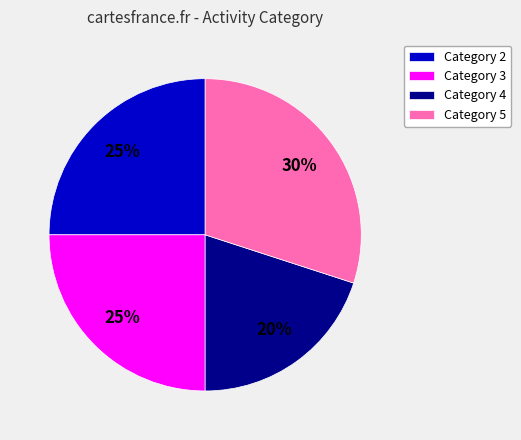

What percentage is the Category 3 slice, to the nearest percent?

25%